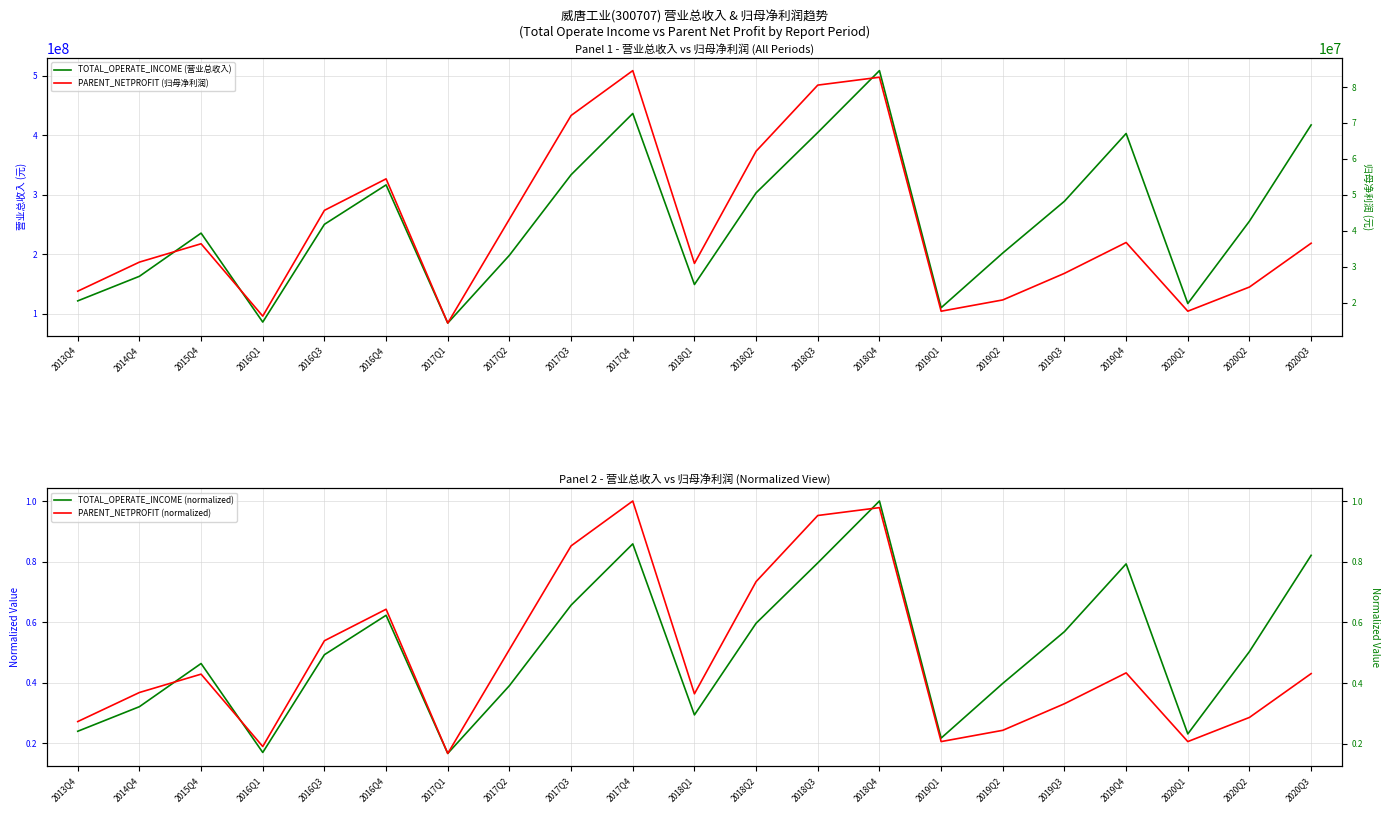

What is the highest value of the PARENT_NETPROFIT (归母净利润) series?

84586695.8